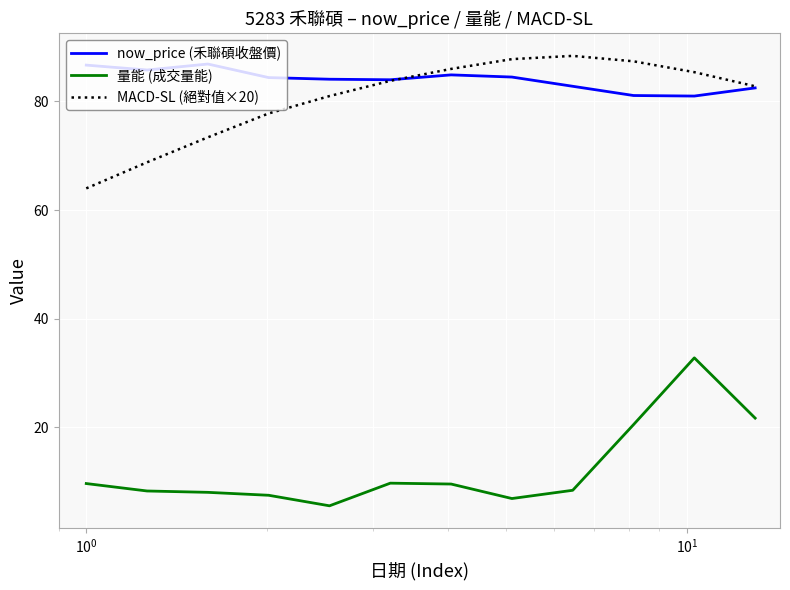

How many lines are shown in the chart?

3